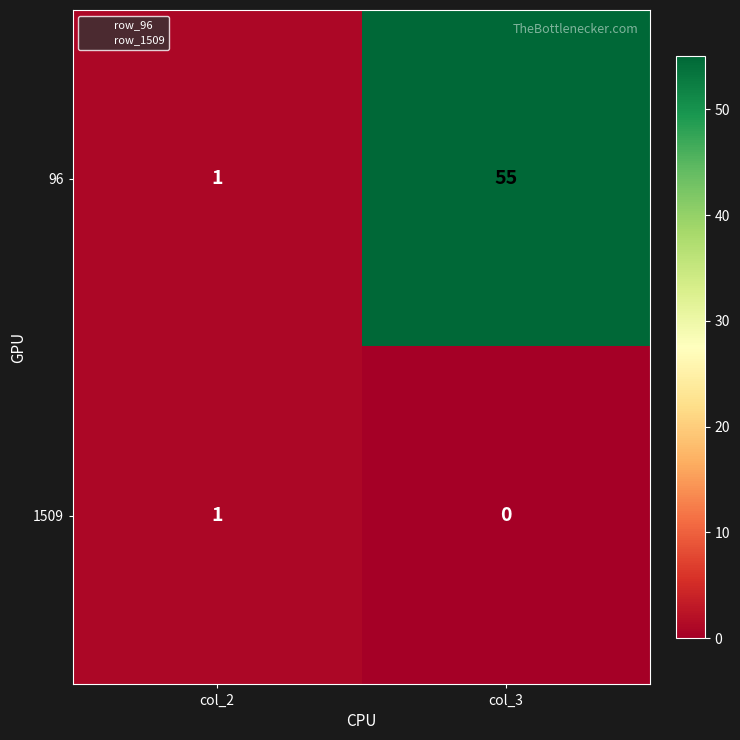

List the series in order of their peak value, highest first.

96, 1509